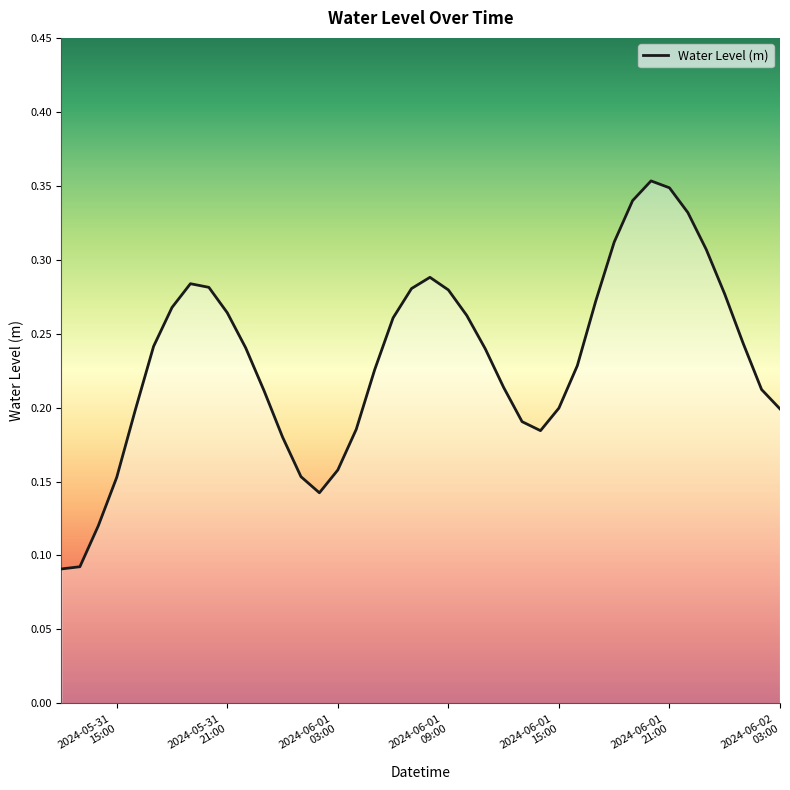

Is this an area chart (filled region under the line)?

Yes